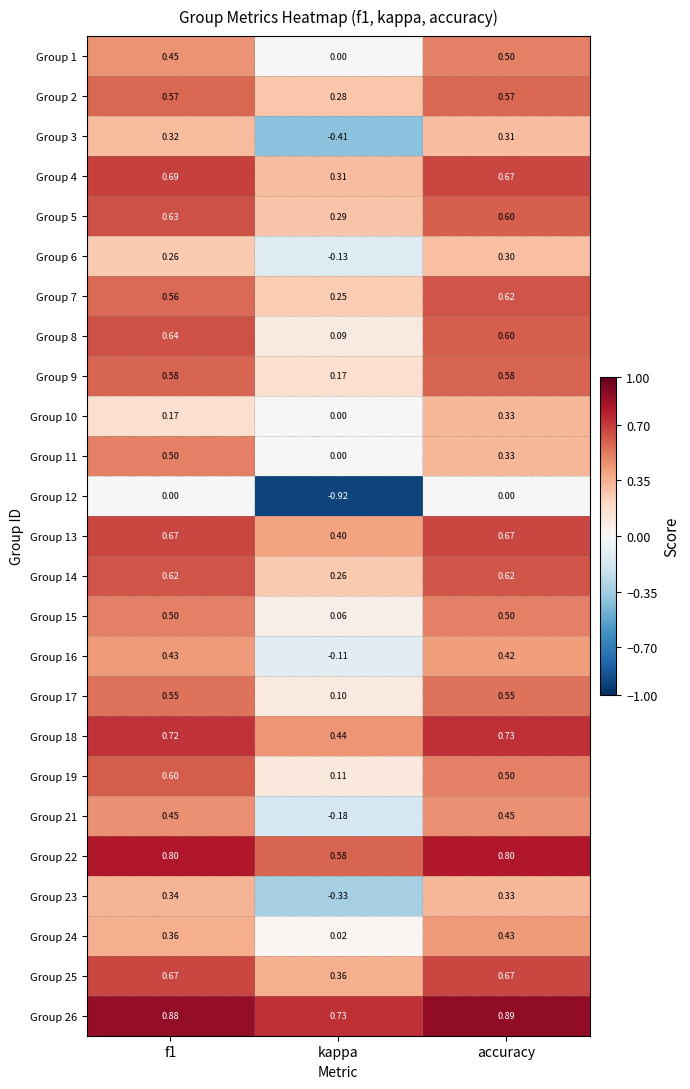

Which category has the lowest value in the Group 15 series?

kappa